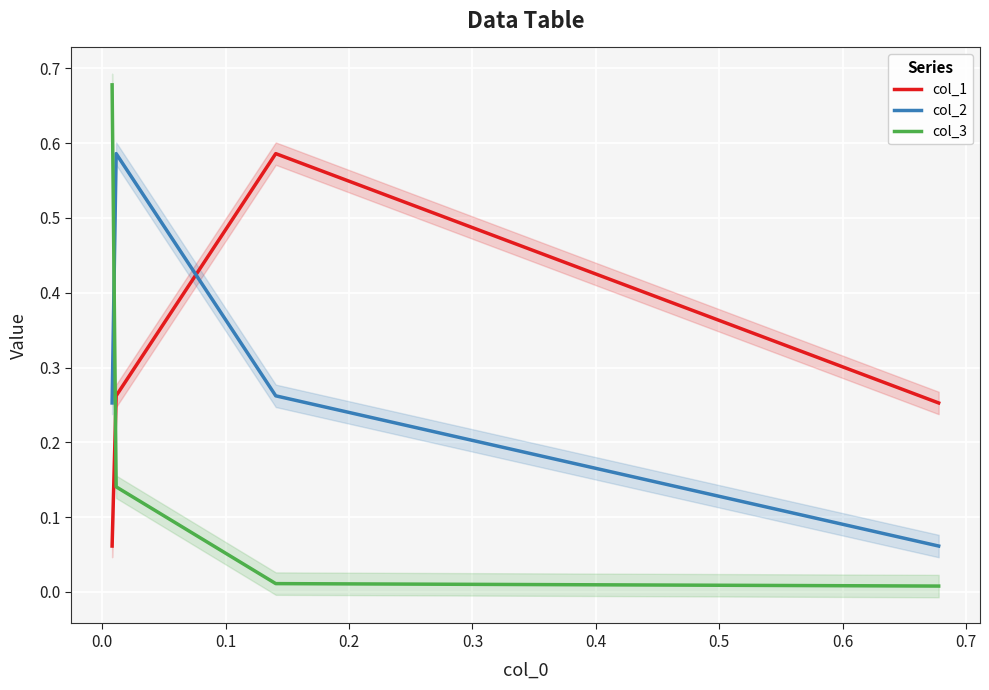

The value of col_3 at −0.1 is 0.0. True or false?

False